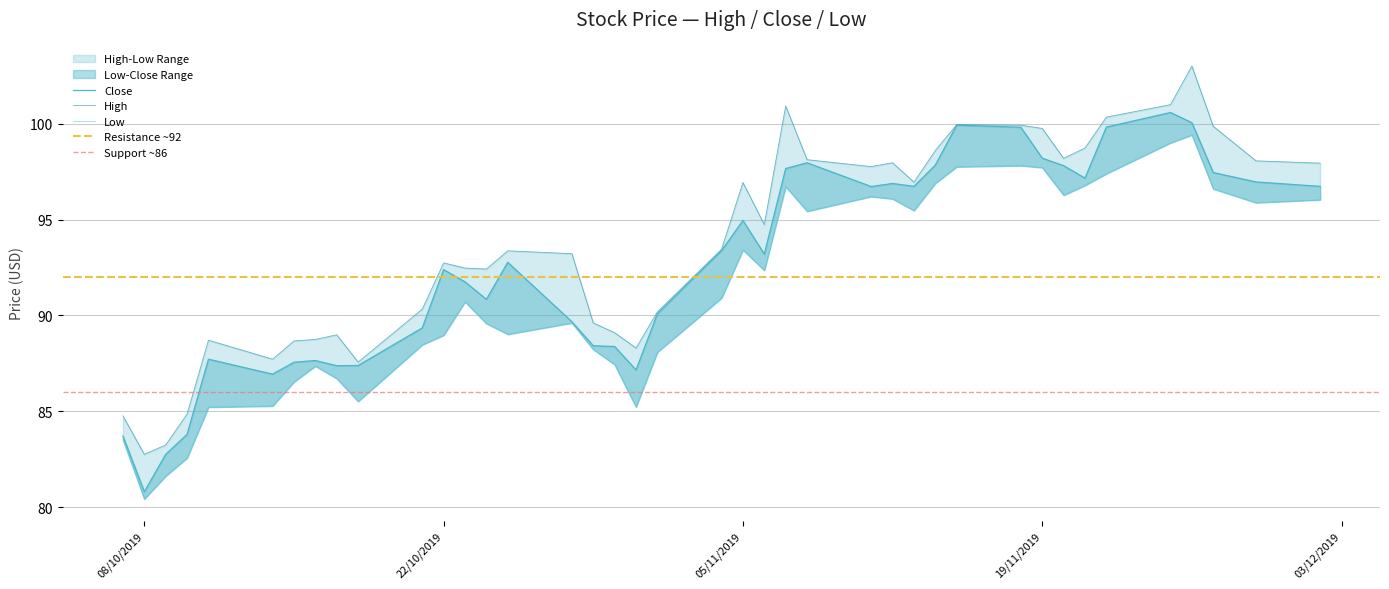

Rank the series by their maximum value, from lowest to highest.

Low, Close, High